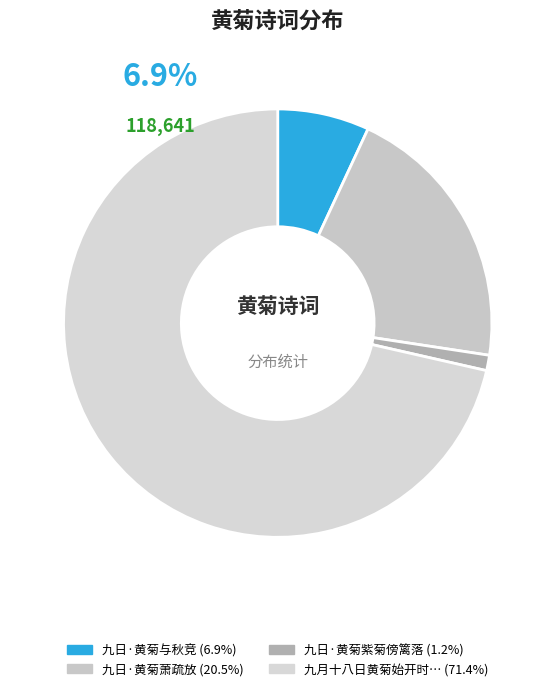

What is the change in value from 九日·黄菊与秋竞 to 九月十八日黄菊始开时且禁酿谩成示德衡弟?

+1104968